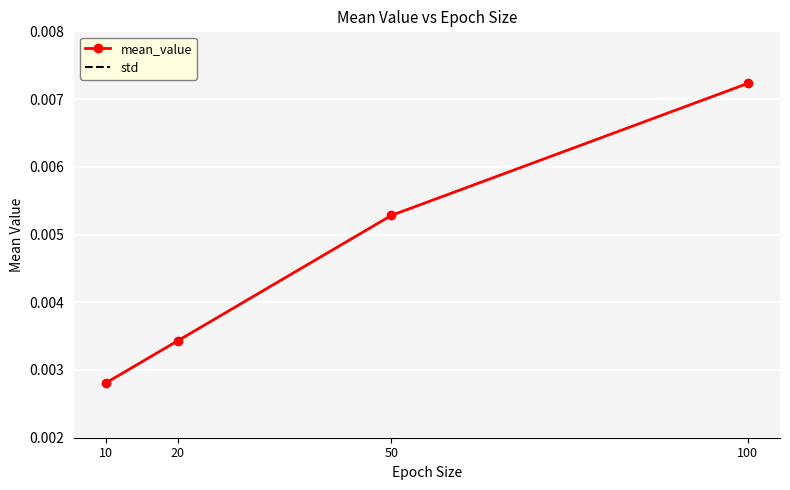

Is the value of std at 10 greater than the value of mean_value at 10?

No